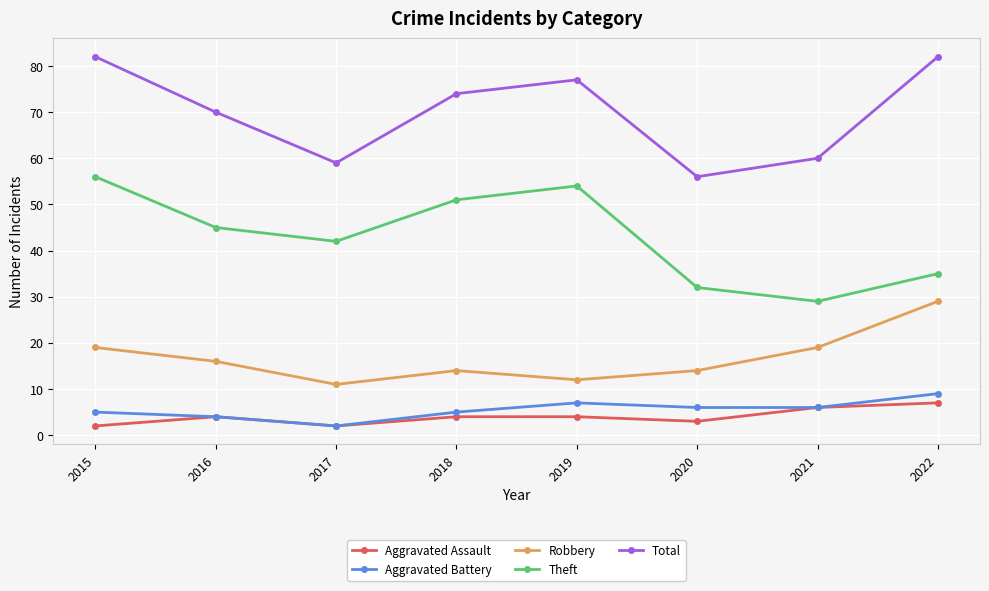

Reading left to right, list all the values displayed in this chart.

Aggravated Assault: 2	4	2	4	4	3	6	7
Aggravated Battery: 5	4	2	5	7	6	6	9
Robbery: 19	16	11	14	12	14	19	29
Theft: 56	45	42	51	54	32	29	35
Total: 82	70	59	74	77	56	60	82